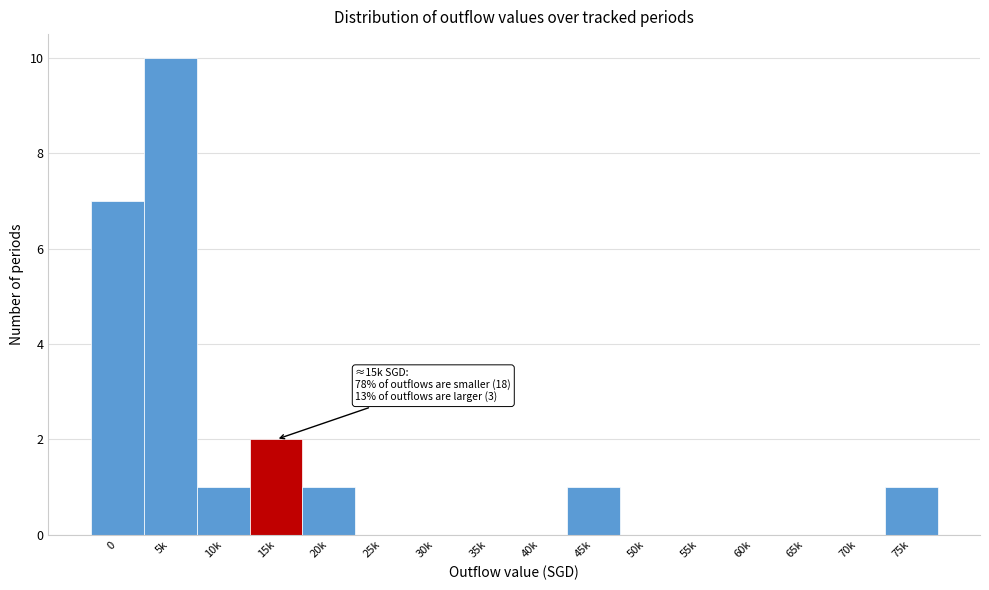

Reading left to right, list all the values displayed in this chart.

0=7	5k=10	10k=1	15k=2	20k=1	25k=0	30k=0	35k=0	40k=0	45k=1	50k=0	55k=0	60k=0	65k=0	70k=0	75k=1